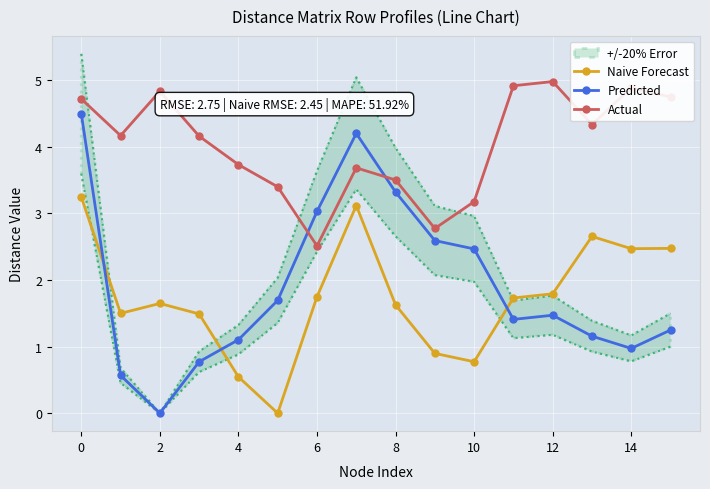

True or false: Actual has more than 1 points higher than both neighbors.

True